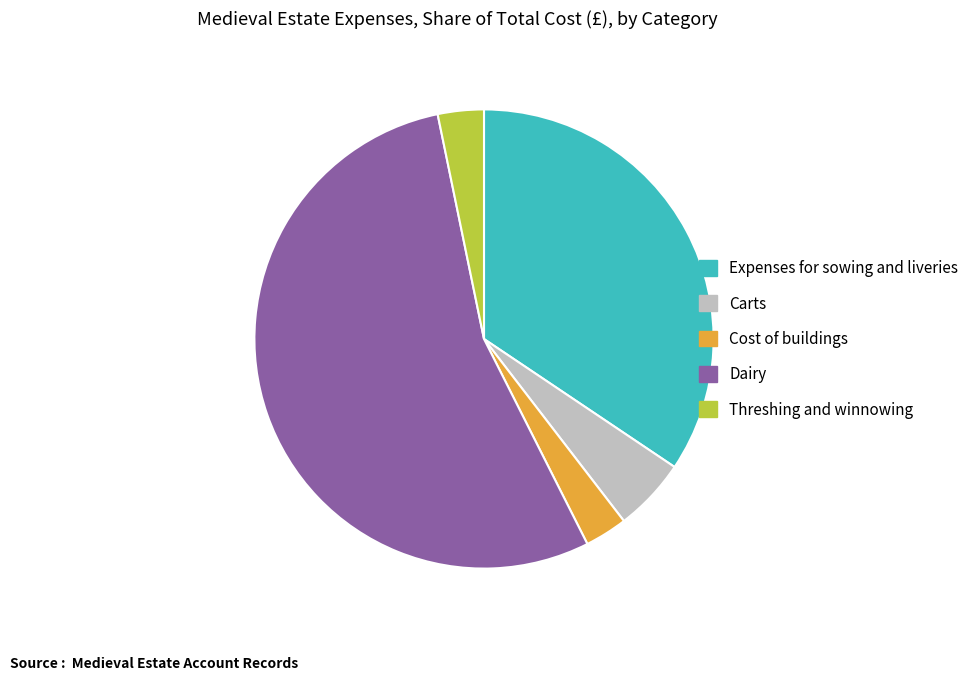

How many slices are in this pie chart?

5